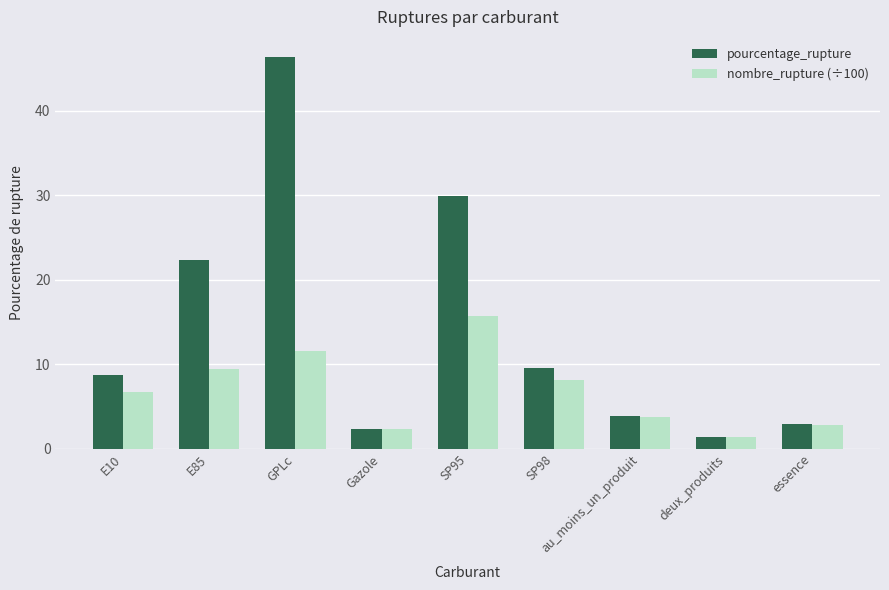

What are all the series names shown in the legend?

pourcentage_rupture, nombre_rupture (÷100)